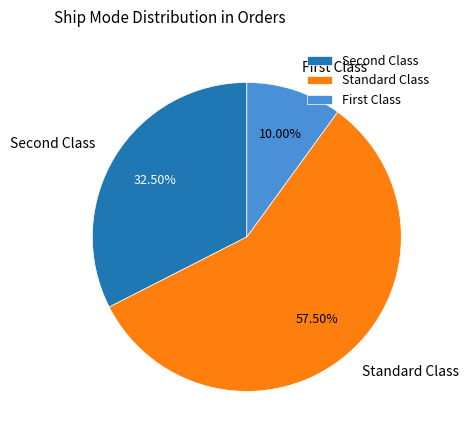

Which category has the smallest portion of the pie?

First Class